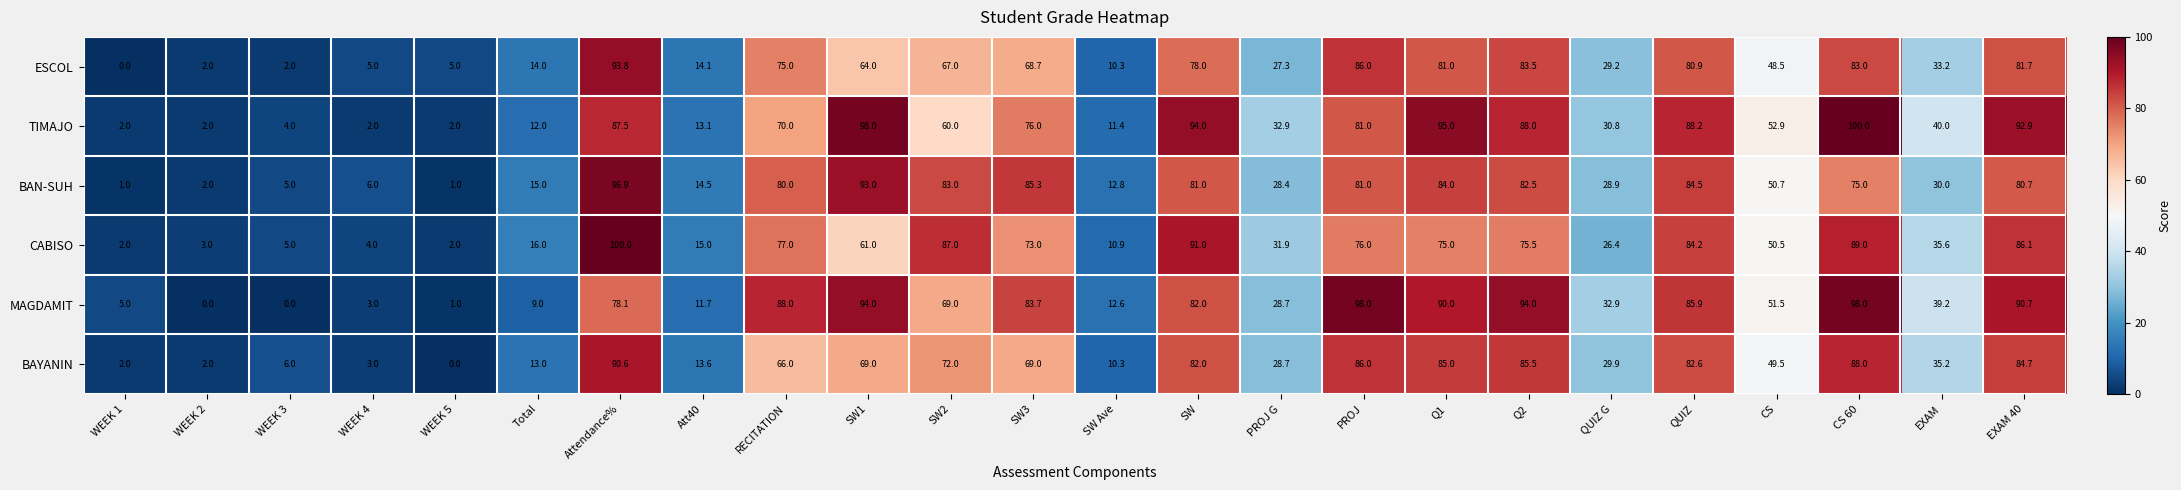

The TIMAJO series shows 2.0 at WEEK 2. True or false?

True